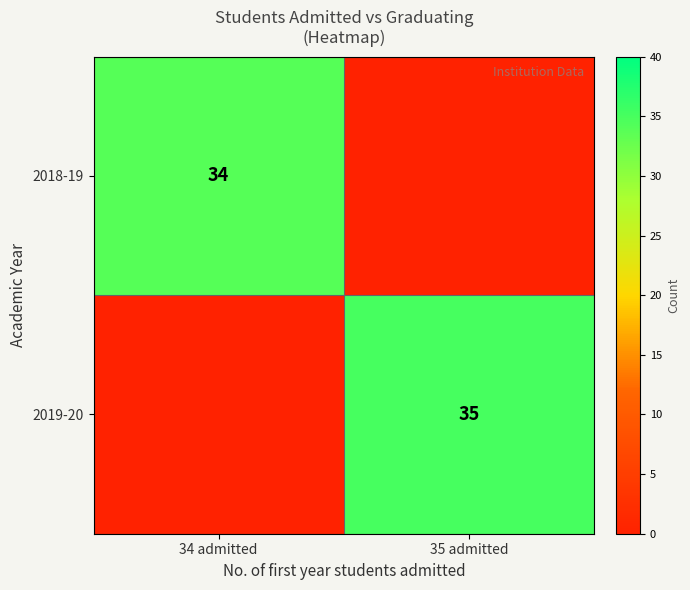

True or false: 2018-19 has a value of 34 at 34 admitted.

True